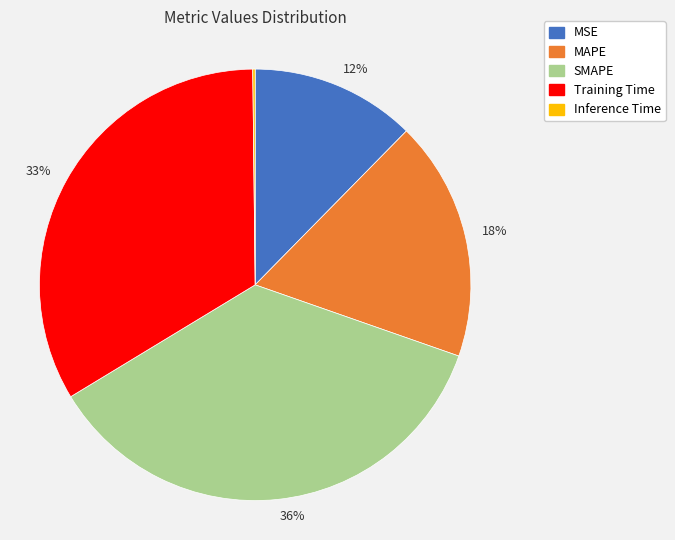

To the nearest percent, what is the difference between the largest and smallest slice percentages?

36%